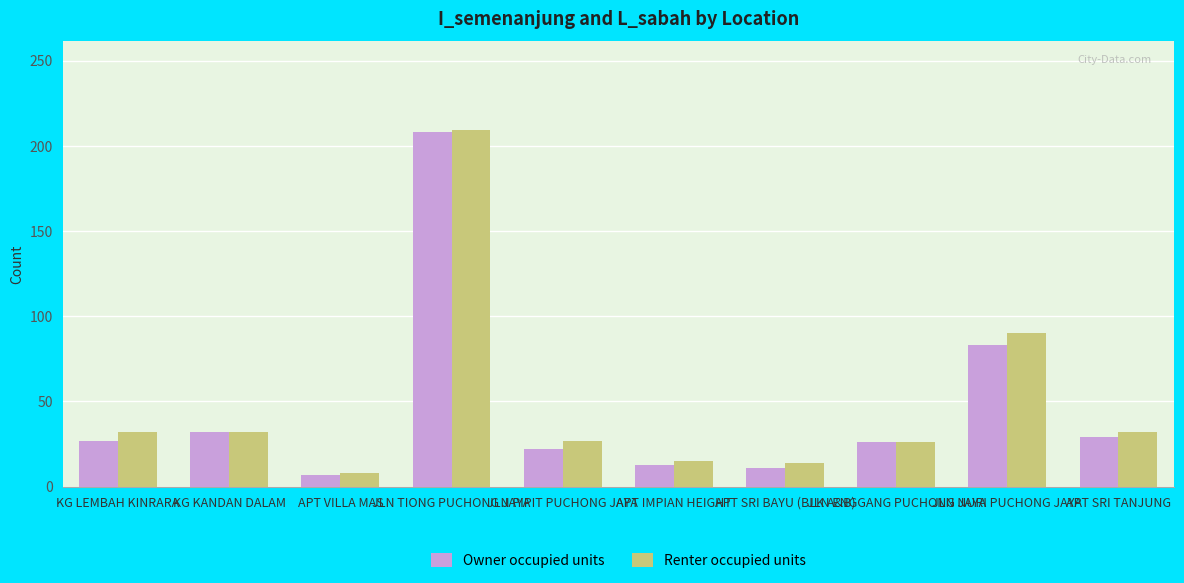

Which label corresponds to the largest value in the chart?

JLN TIONG PUCHONG JAYA